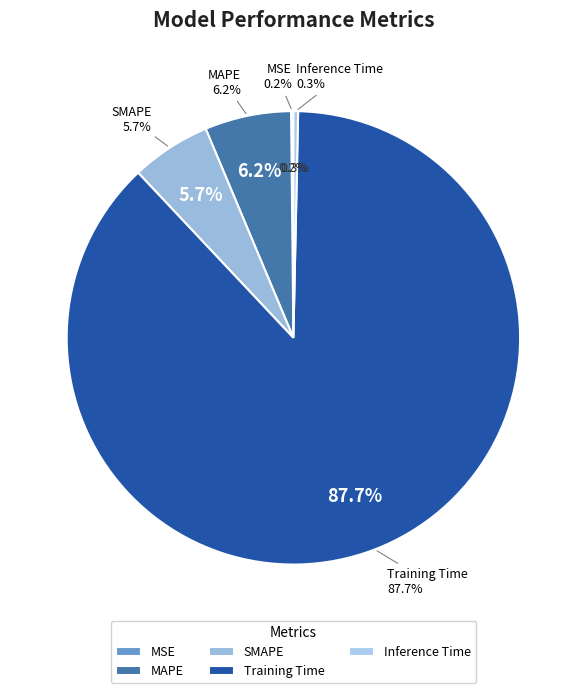

Is the sum of MSE and Inference Time greater than half?

No